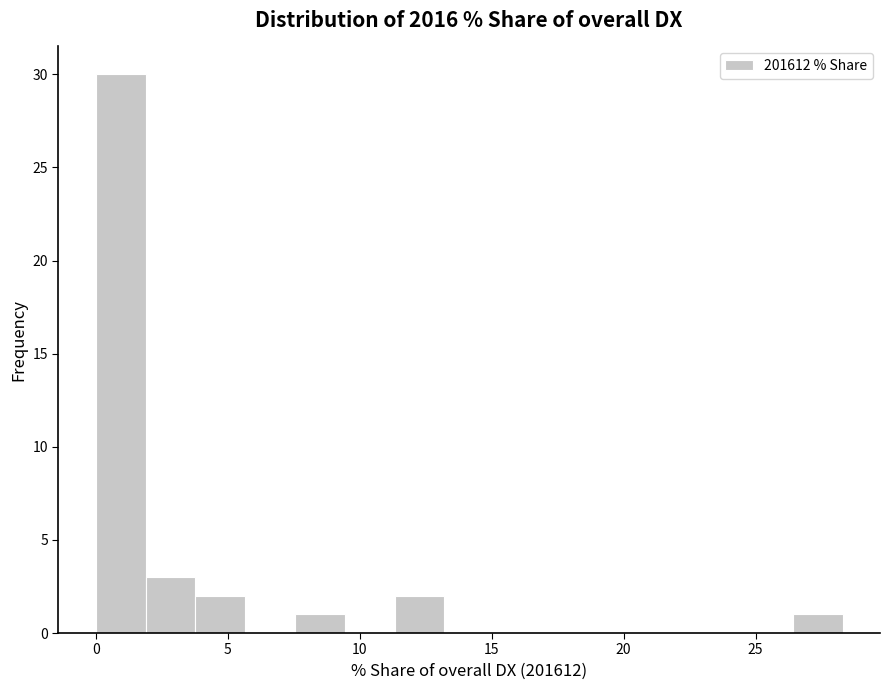

Read against the x-axis, roughly where is the centre of the tallest bar?

1.0